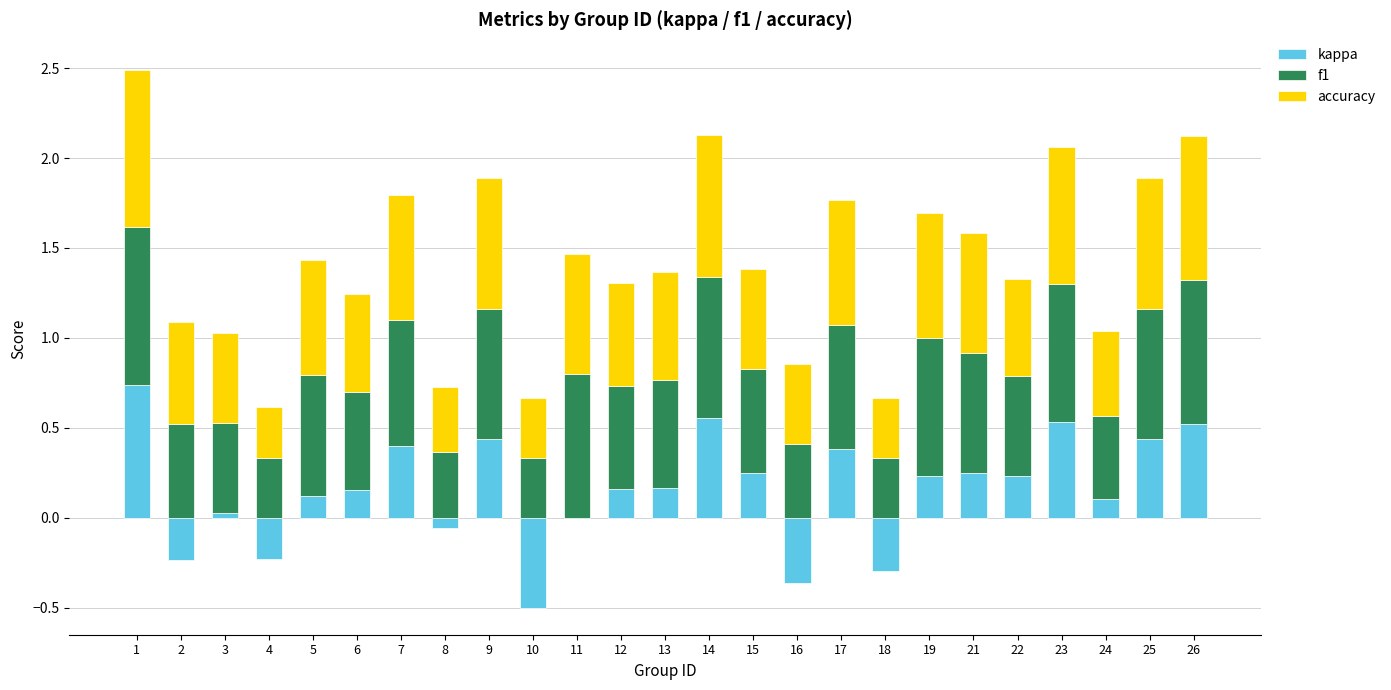

Rank the series by their maximum value, from highest to lowest.

f1, accuracy, kappa